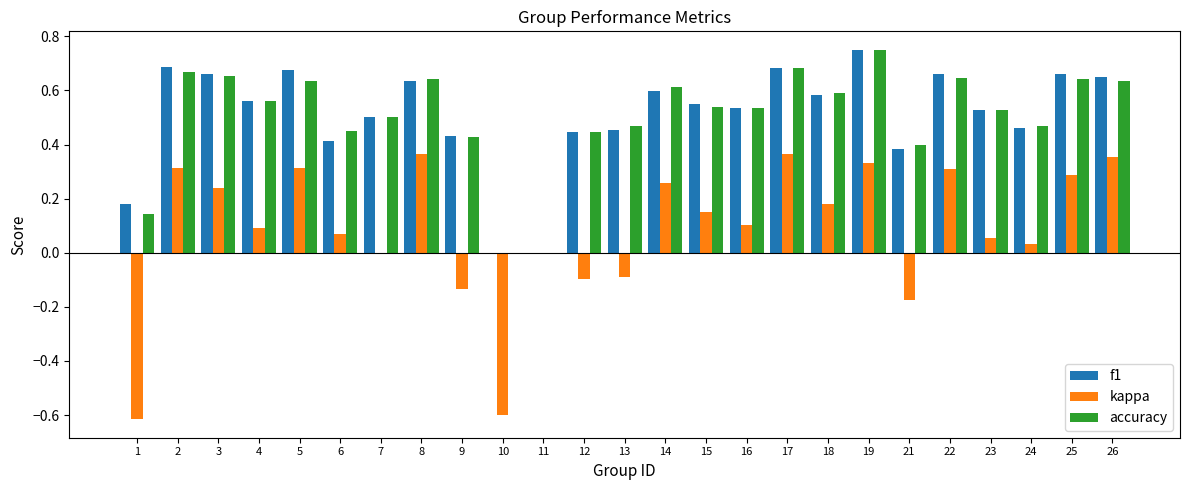

Is the value of accuracy at 13 greater than the value of kappa at 17?

Yes